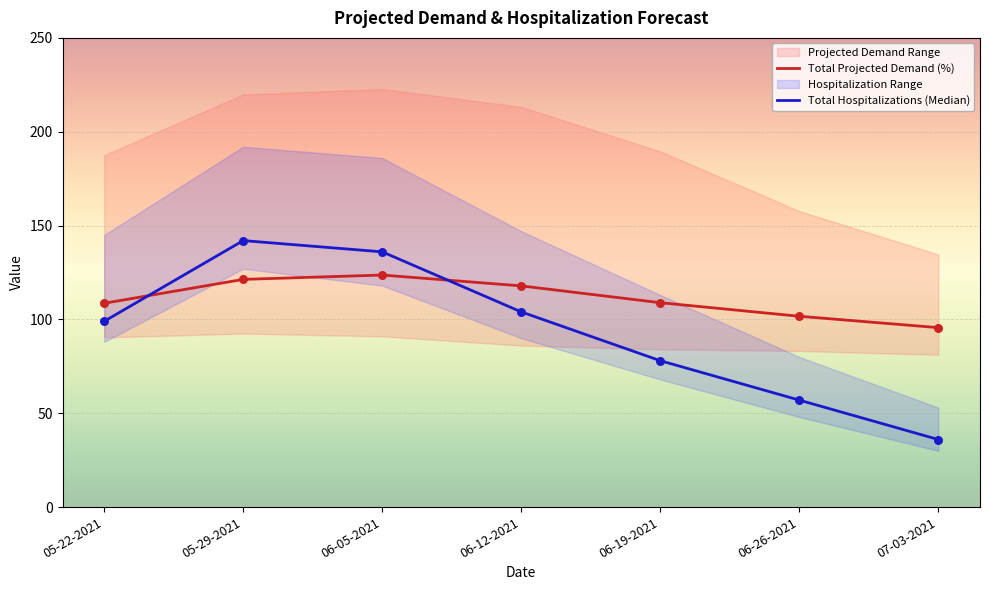

Is the value of Total Hospitalizations (Median) at 06-05-2021 greater than the value of Total Projected Demand (%) at 05-29-2021?

Yes